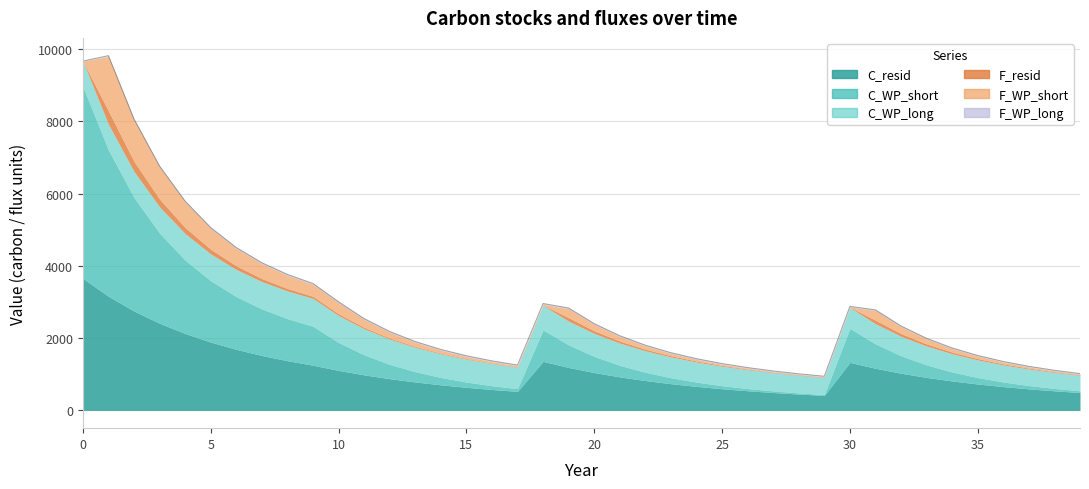

How many values in F_resid are above zero?

39